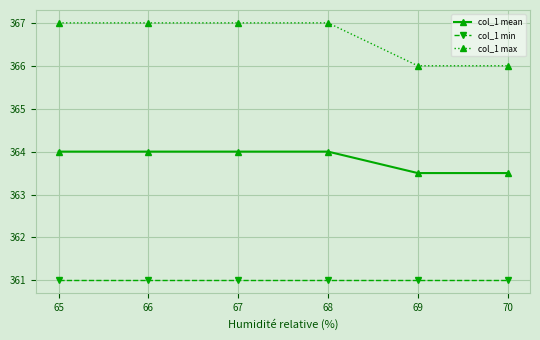

Reading left to right, list all the values displayed in this chart.

col_1 mean: 364.0	364.0	364.0	364.0	363.5	363.5
col_1 min: 361.0	361.0	361.0	361.0	361.0	361.0
col_1 max: 367.0	367.0	367.0	367.0	366.0	366.0